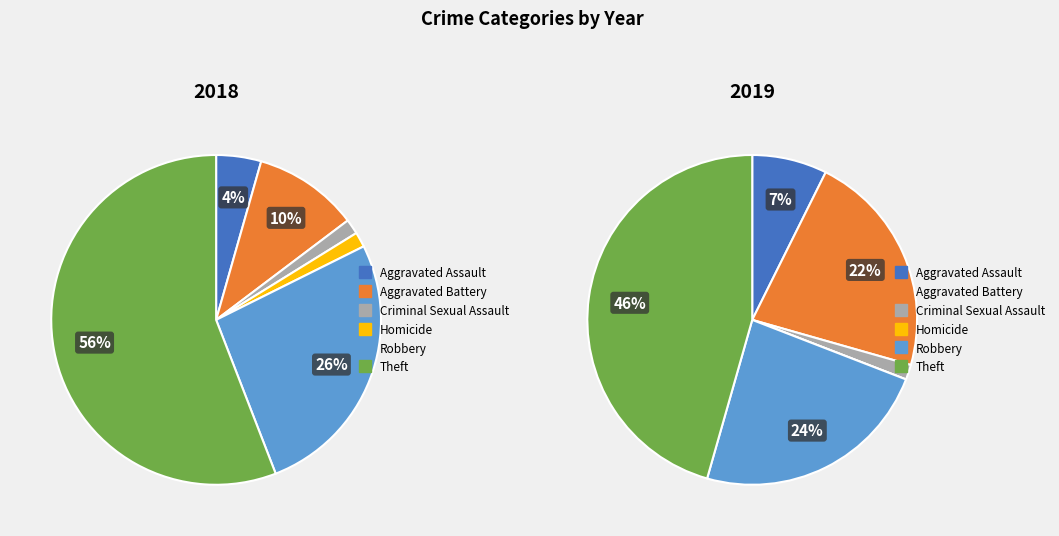

To the nearest percent, what percentage of the pie is 5?

46%